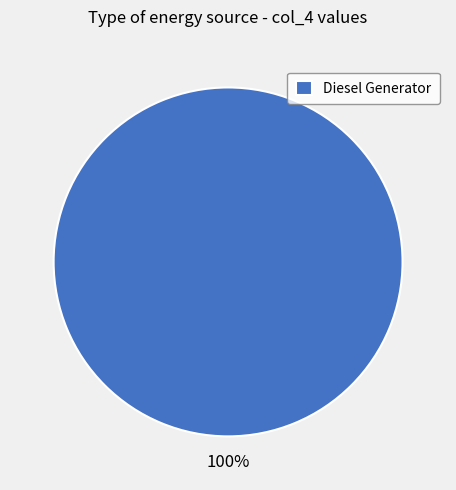

Is there a majority slice in this chart?

Yes